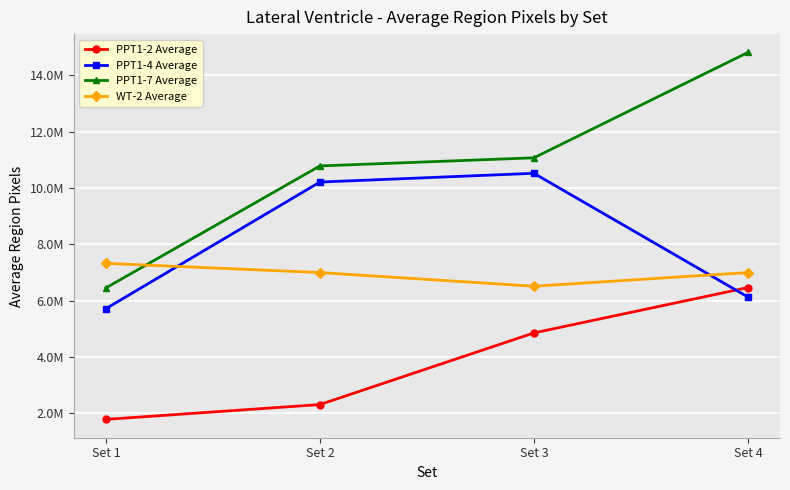

What is the maximum value for PPT1-2 Average?

6465309.3